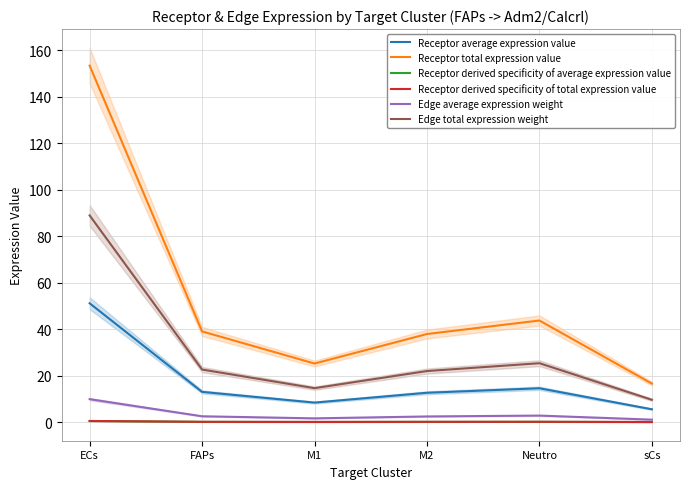

Rank the series at sCs from highest to lowest value.

Receptor total expression value, Edge total expression weight, Receptor average expression value, Edge average expression weight, Receptor derived specificity of average expression value, Receptor derived specificity of total expression value